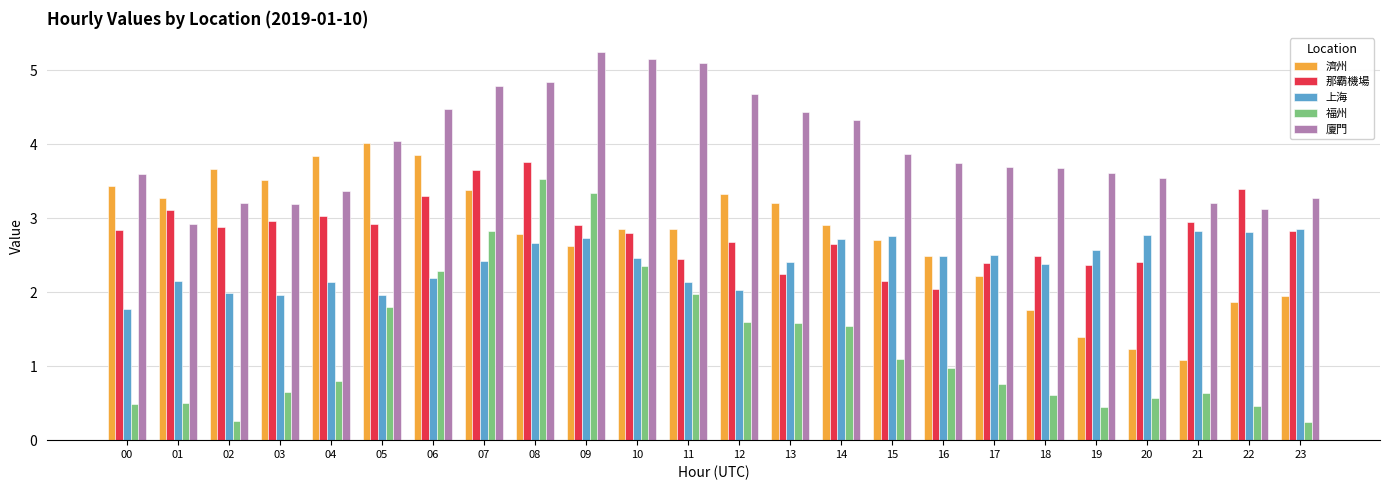

What is the highest value of the 廈門 series?

5.2